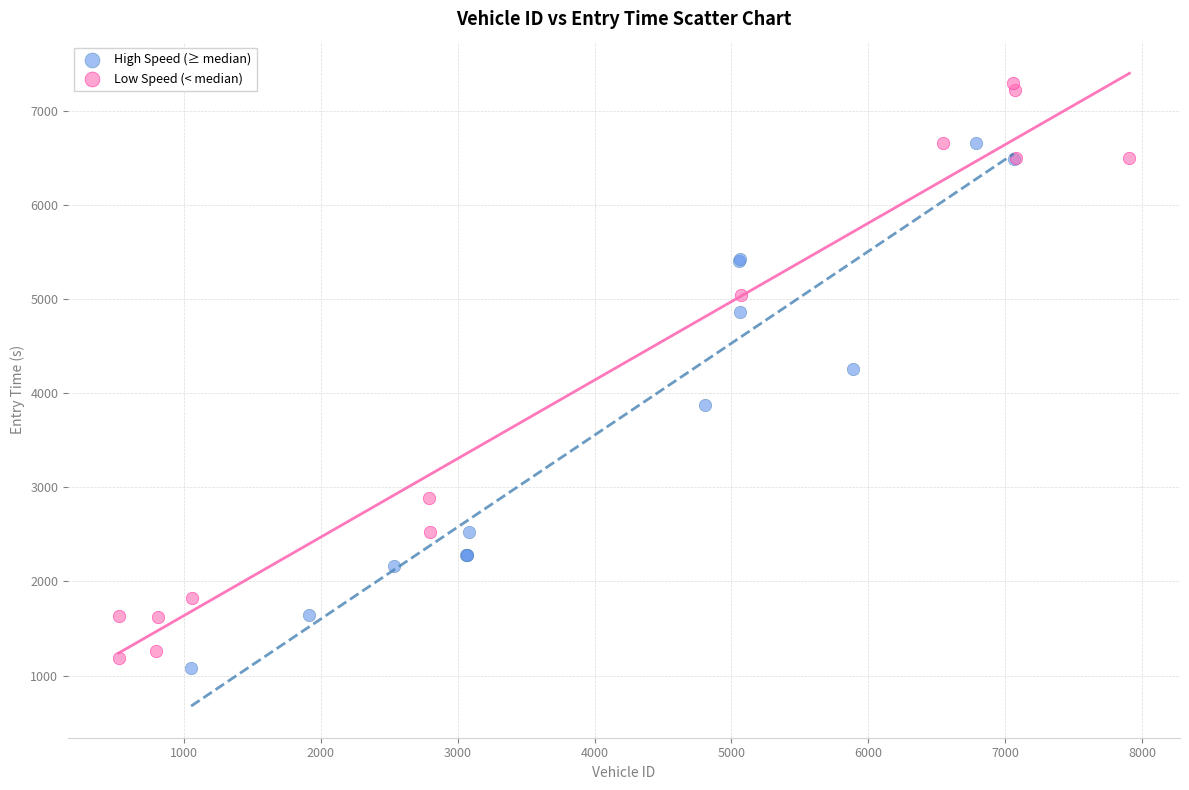

Which series has the largest Y range (max minus min)?

Low Speed (< median)